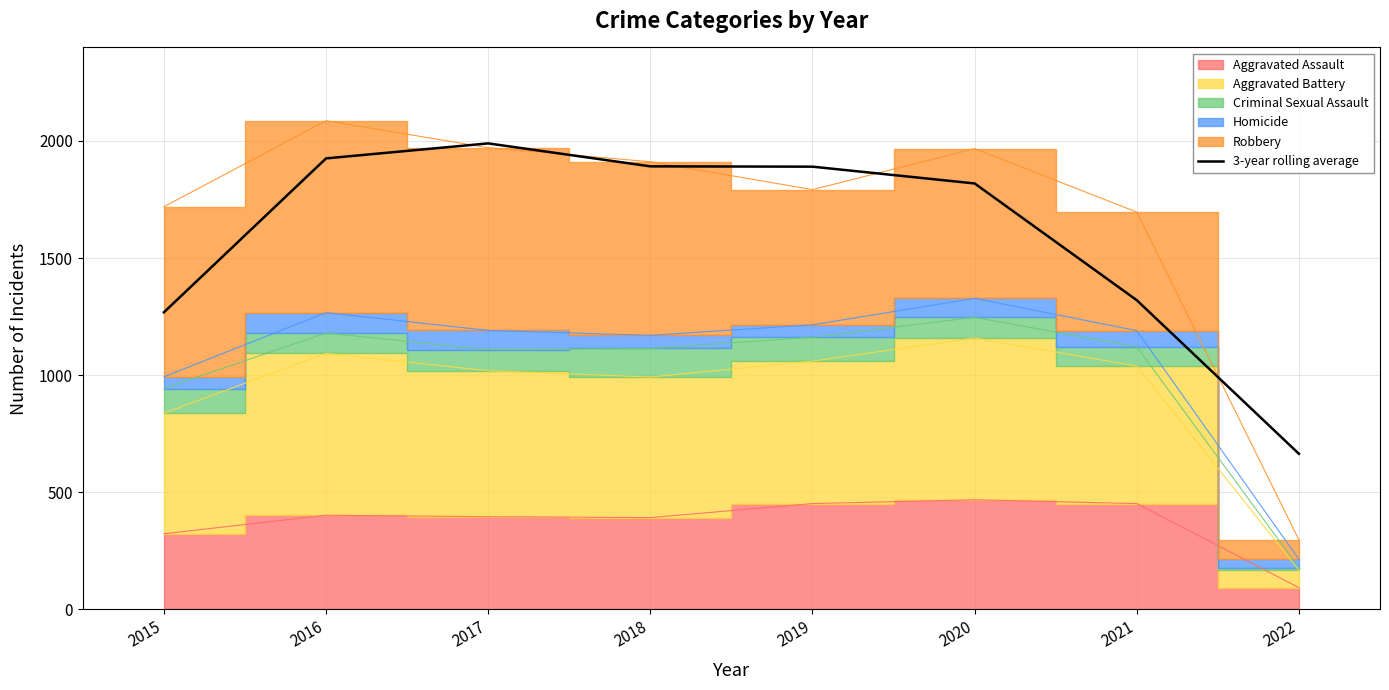

Does the chart have visible grid lines?

Yes